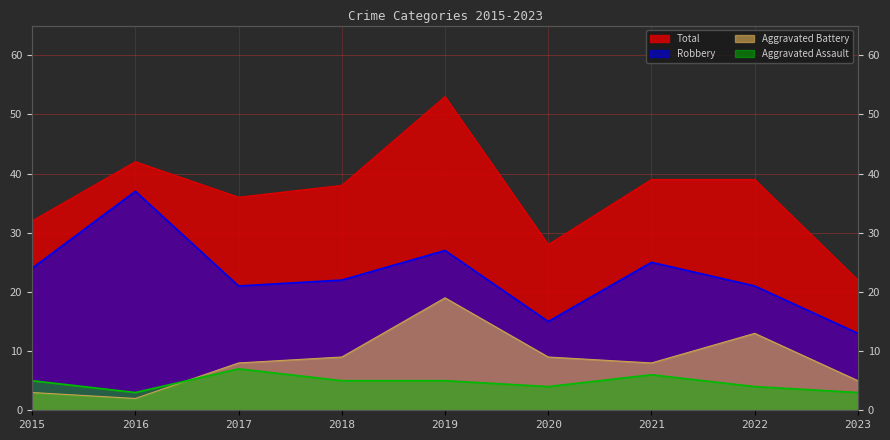

Is it true that Total equals 39 at 2022?

True